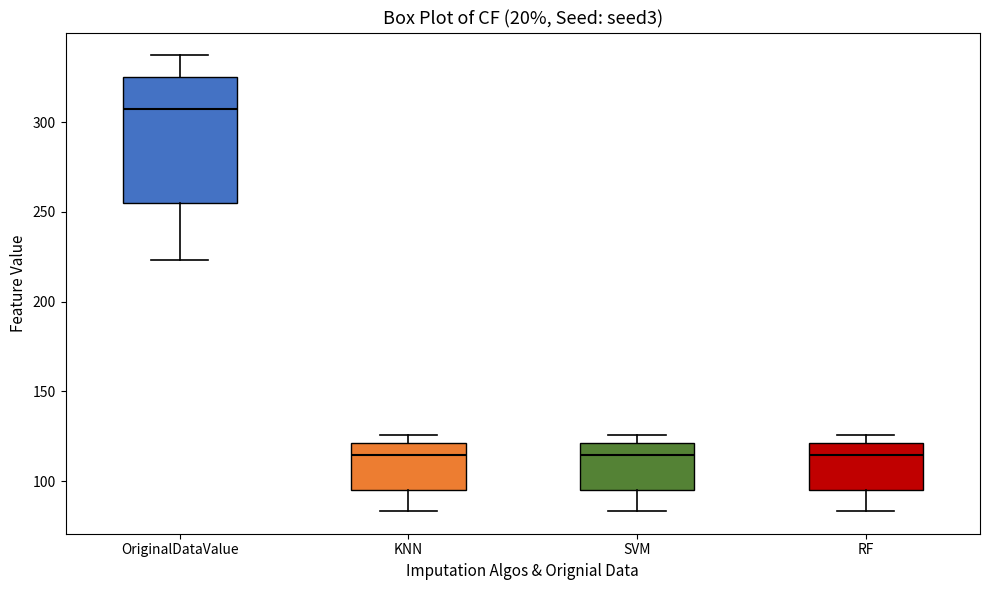

Which box's median line is the highest?

OriginalDataValue